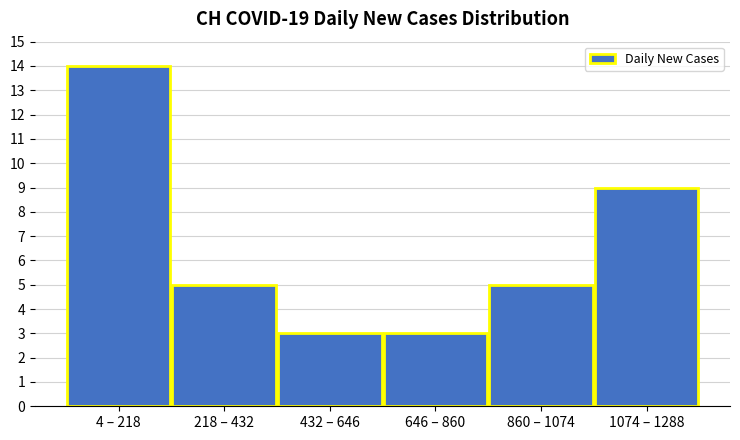

Reading right to left, transcribe all the data shown in this chart.

9	5	3	3	5	14